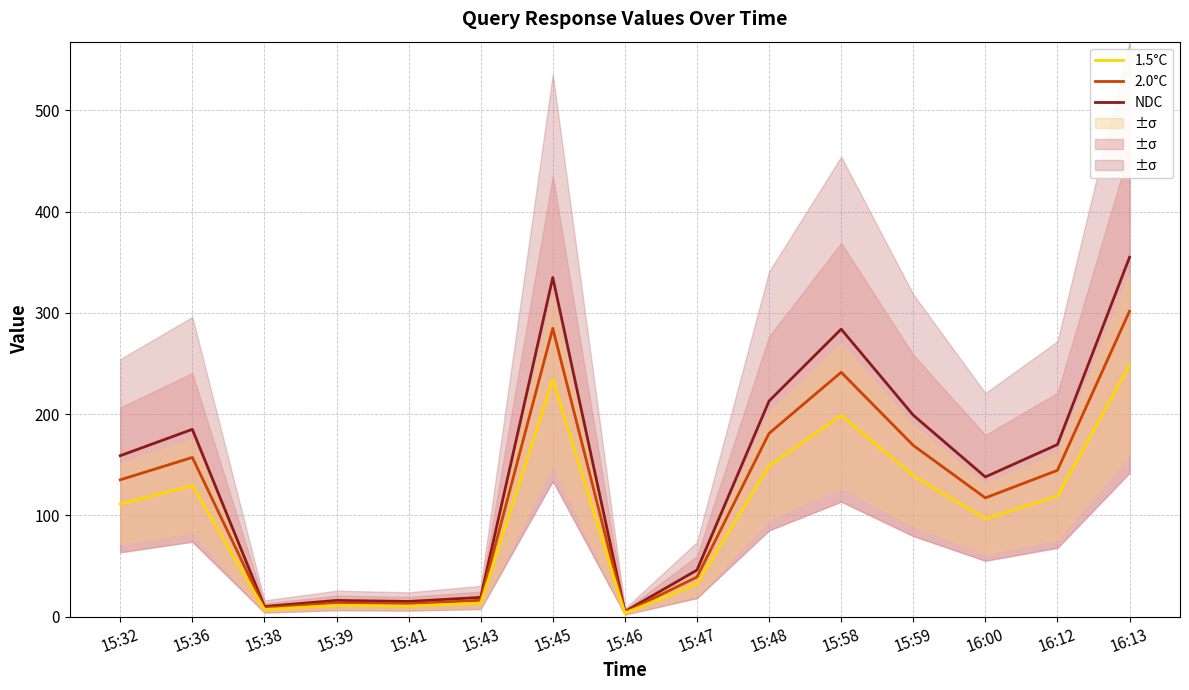

What is the difference between the highest and lowest values at 15:32?

47.7